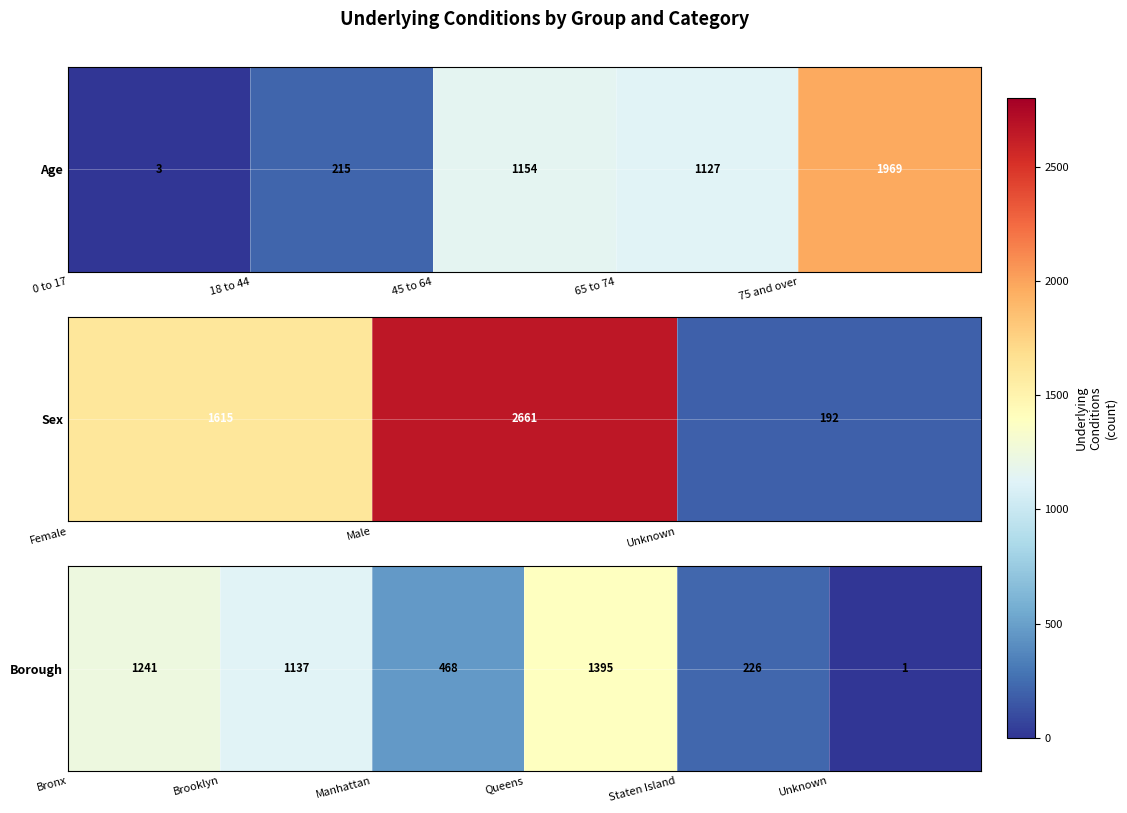

How many data points are above 1137?

2